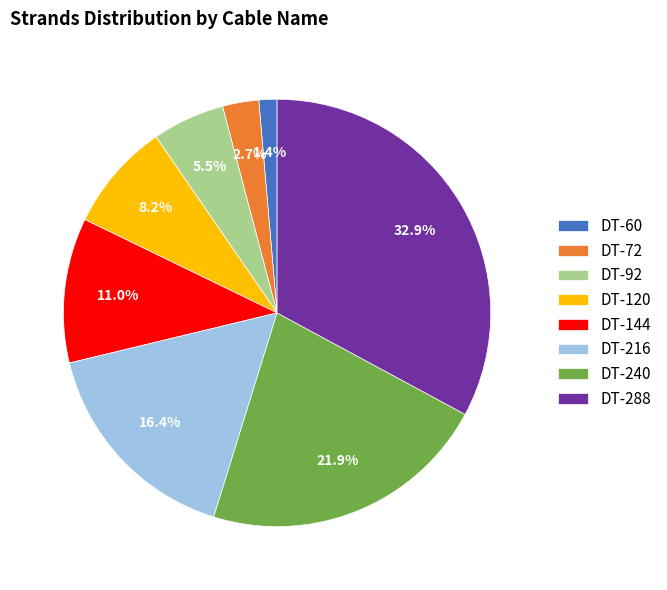

How many segments does this pie chart have?

8